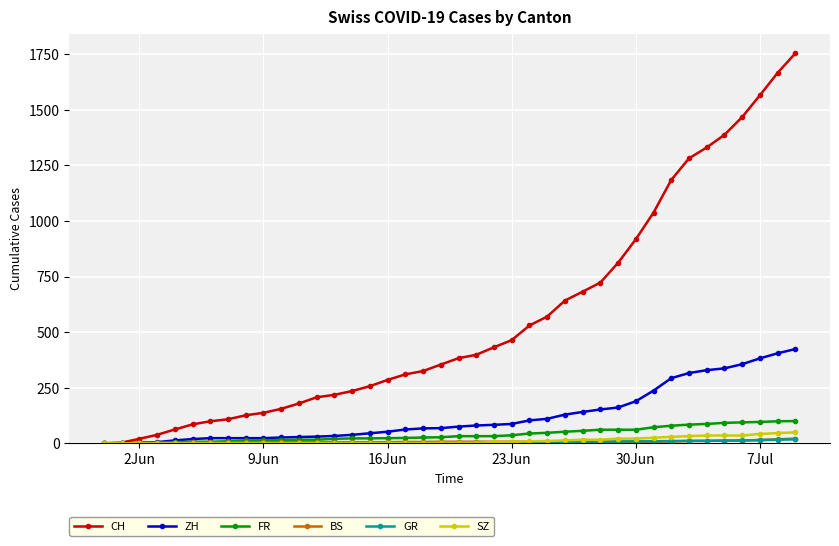

Which series has the widest spread of values?

CH